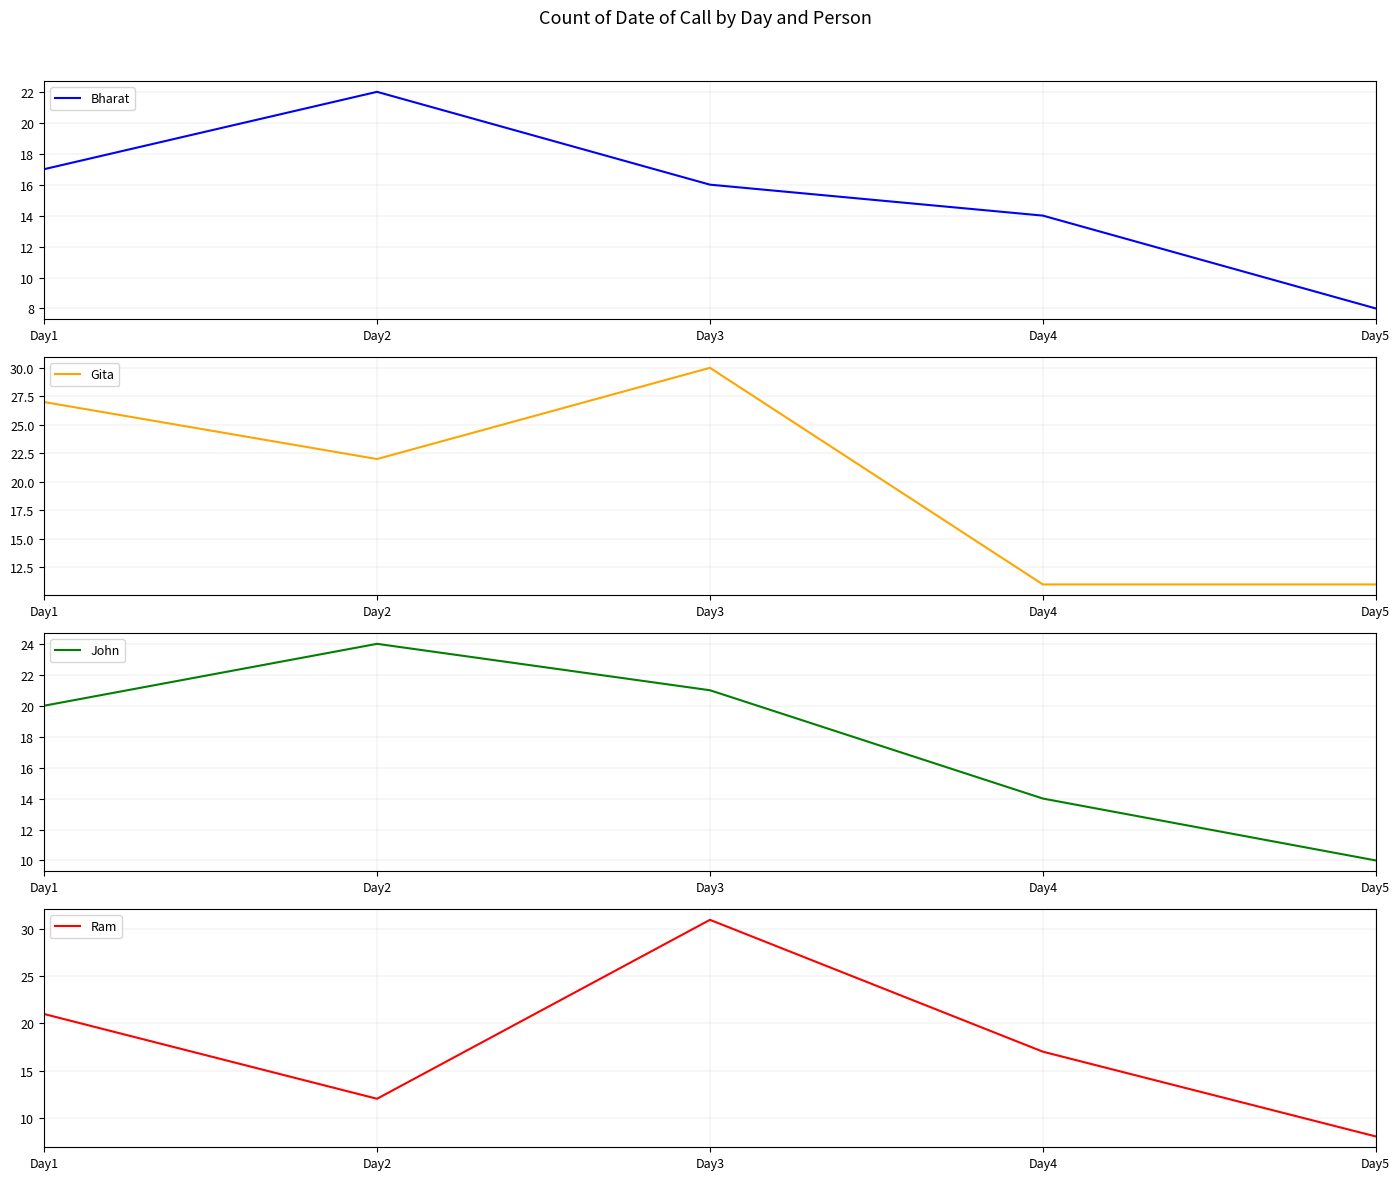

At which category is the sum across all series the highest?

Day3